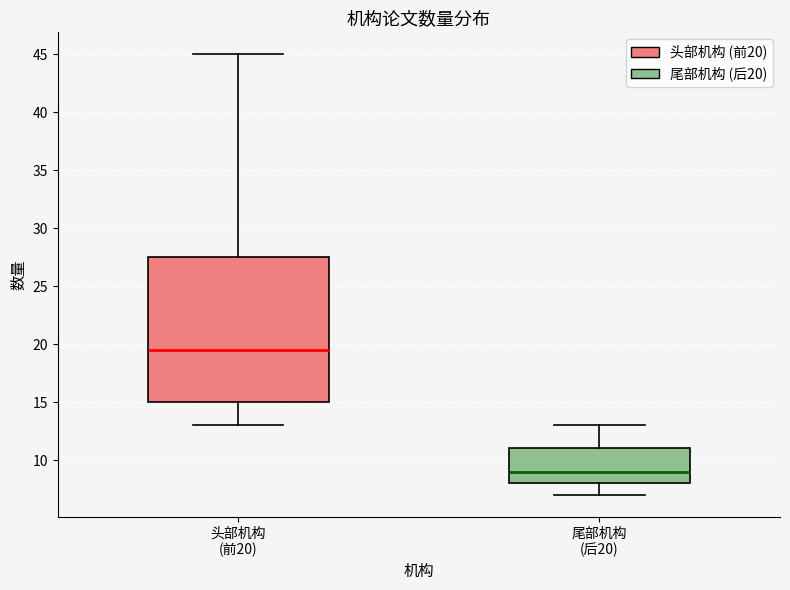

Where does the median line of the box for 头部机构 (前20) sit on the y-axis? The values are not printed on the chart, so give them approximately, as read against the axis.

19.5